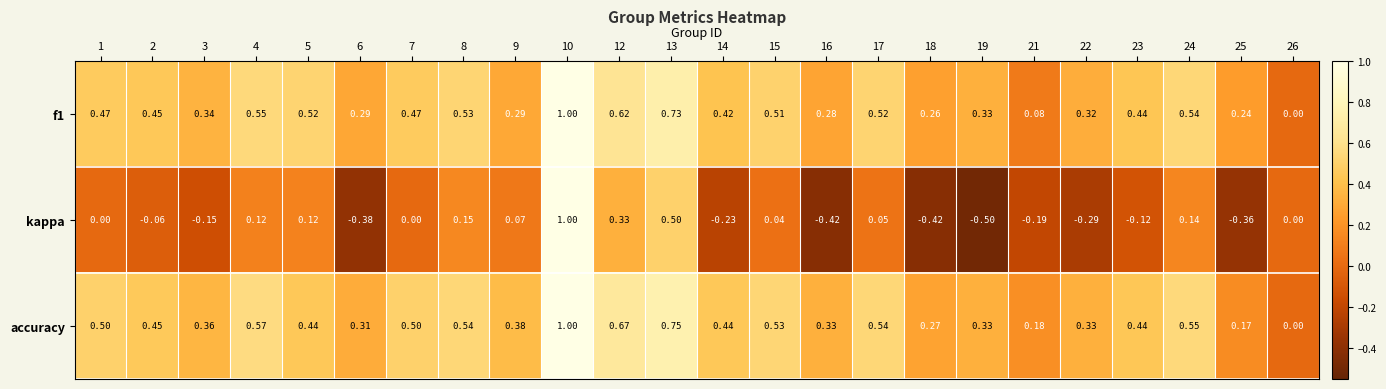

Which series has the largest total across all categories?

accuracy